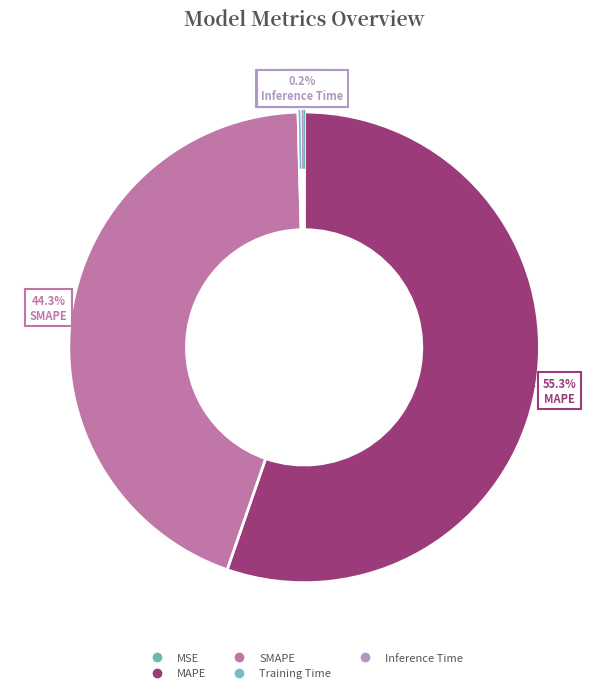

How many slices are in this pie chart?

5